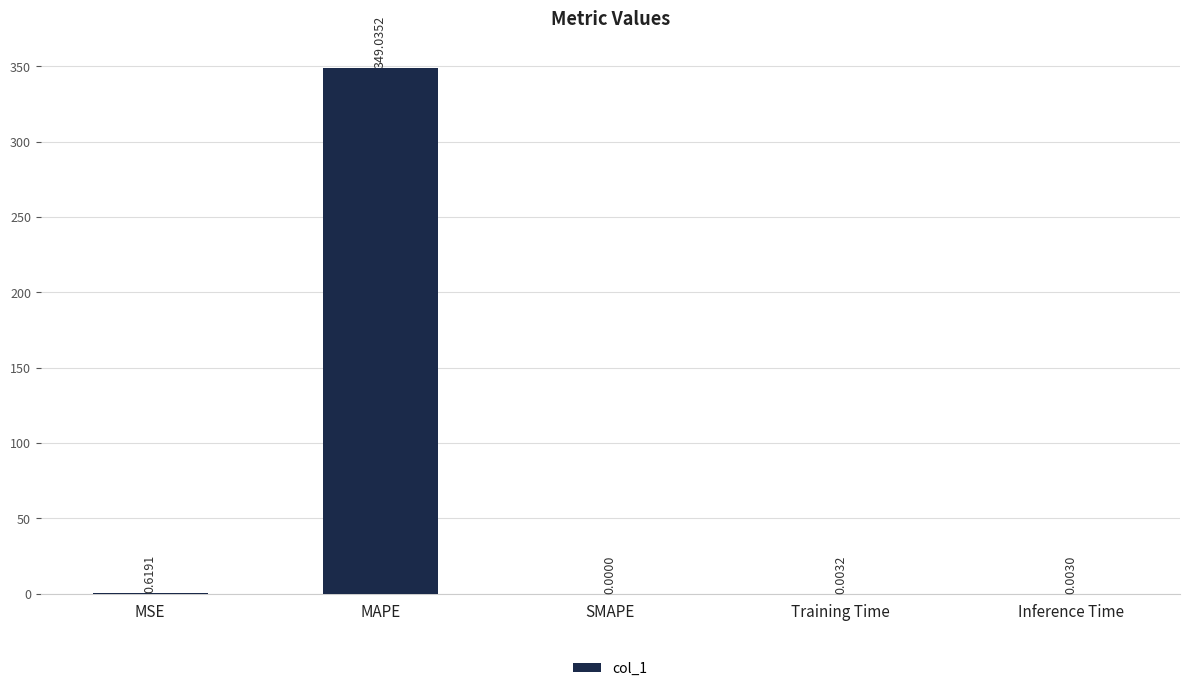

Are the bars grouped side by side (vs. stacked)?

No